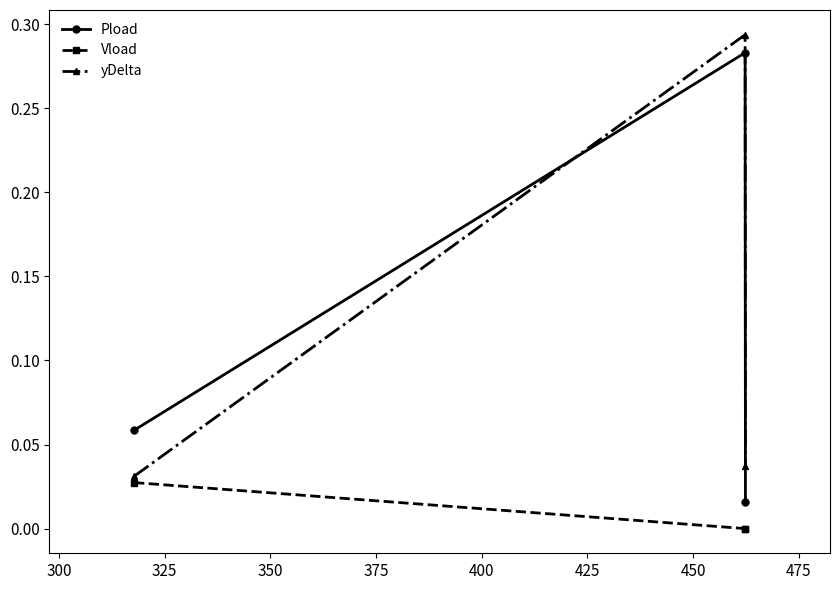

What is the greatest value displayed?

0.3